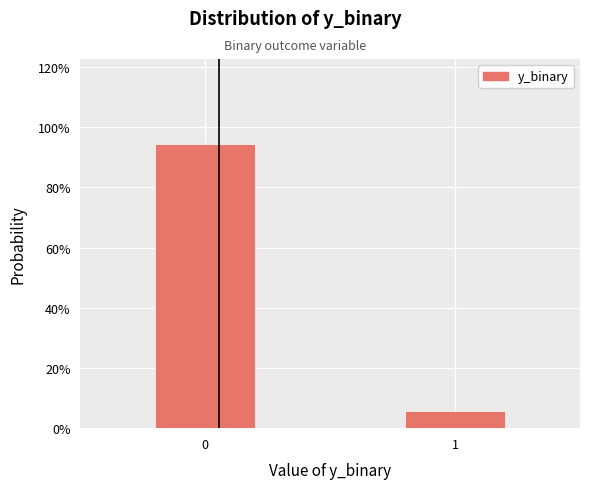

Does the chart contain any negative values?

No